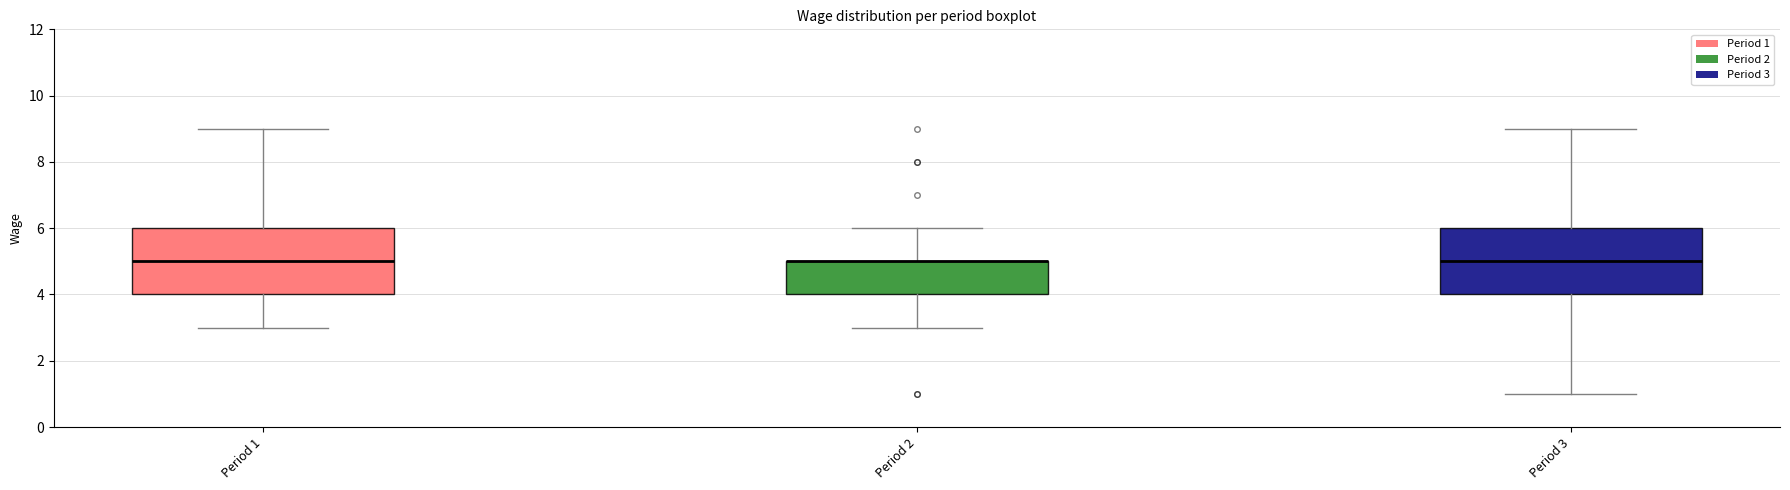

Where does the median line of the box for Period 3 sit on the y-axis? The values are not printed on the chart, so give them approximately, as read against the axis.

5